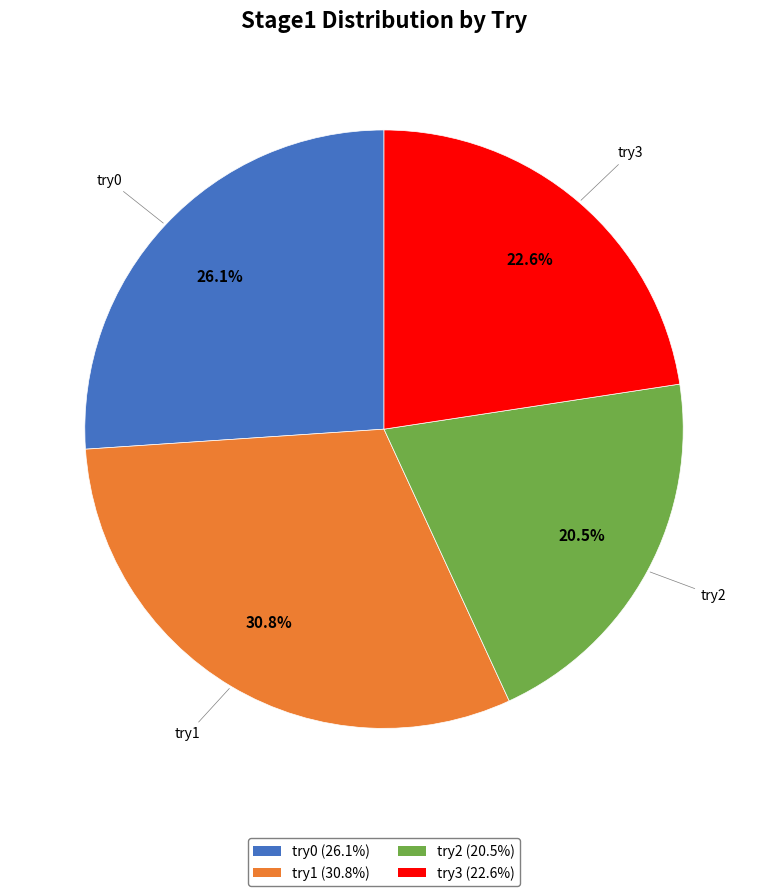

True or false: try1 accounts for 40% of the total.

False